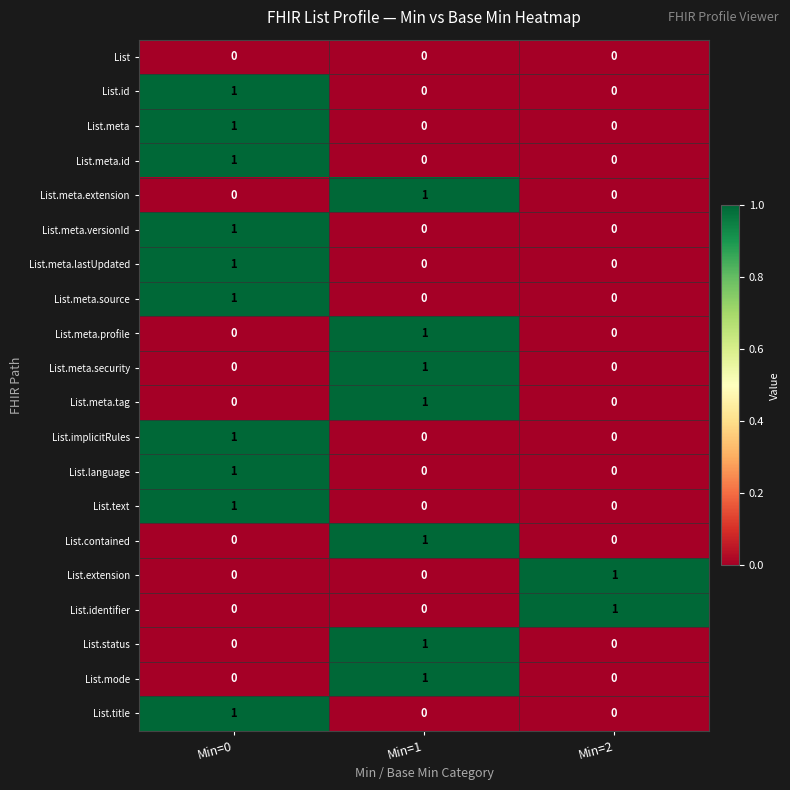

What is the total value across all series at Min=0?

10